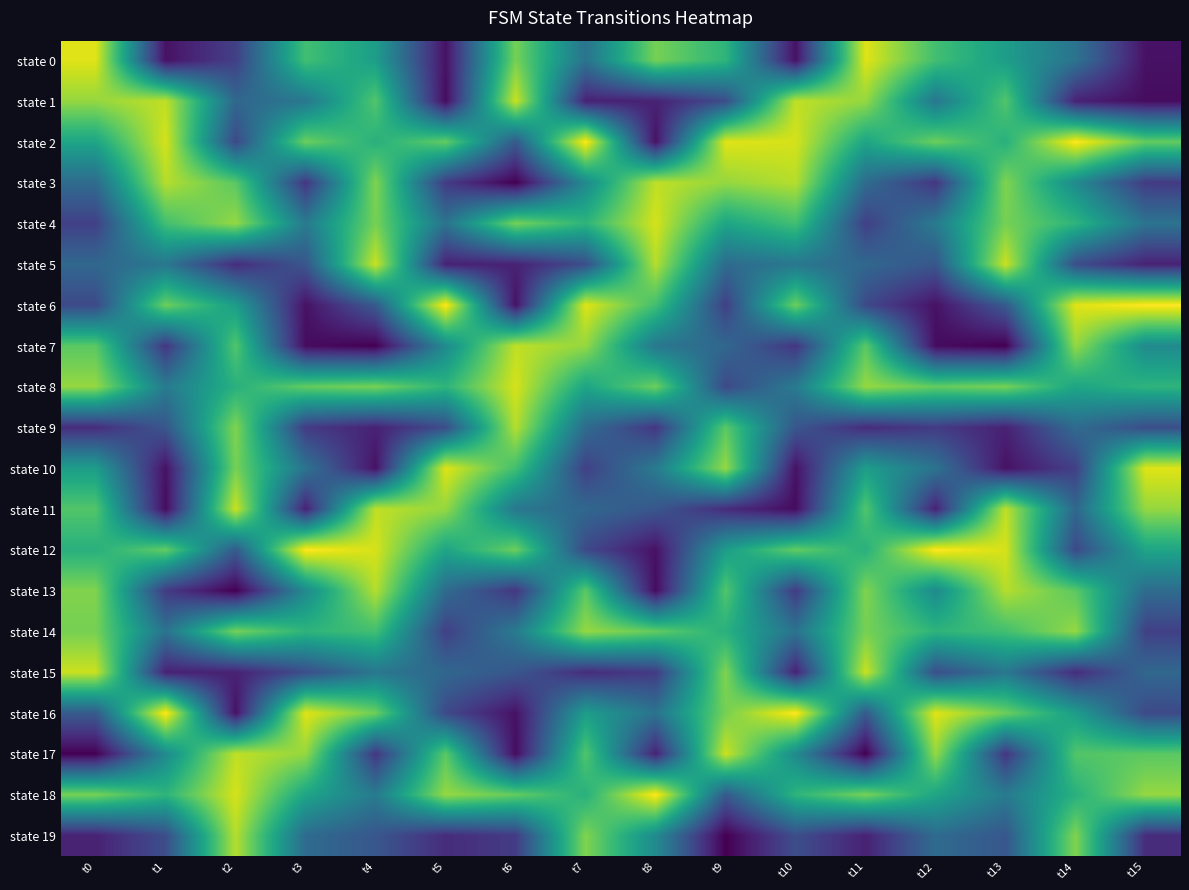

Count the number of categories in the chart.

16